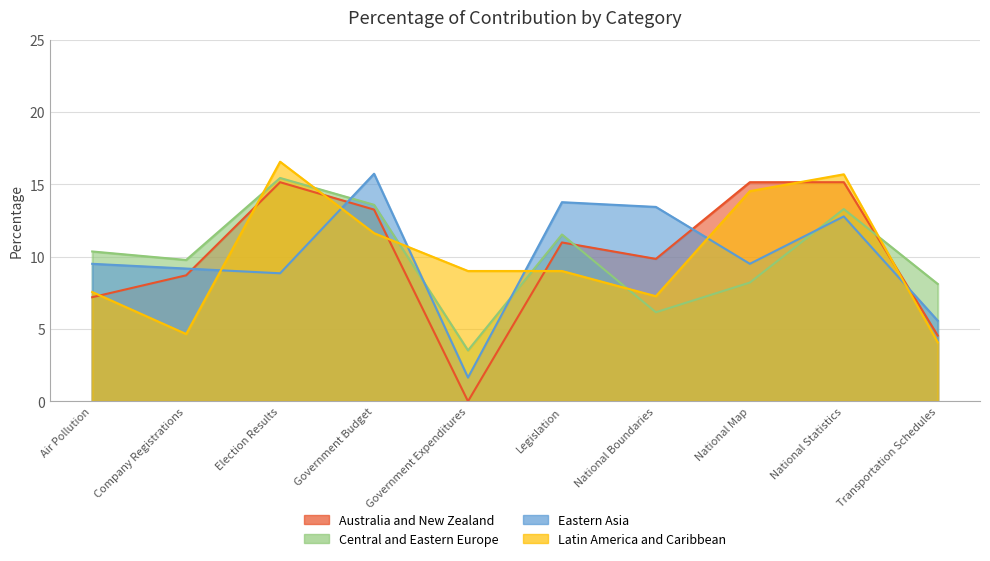

How many values in the Latin America and Caribbean series are below 9?

4